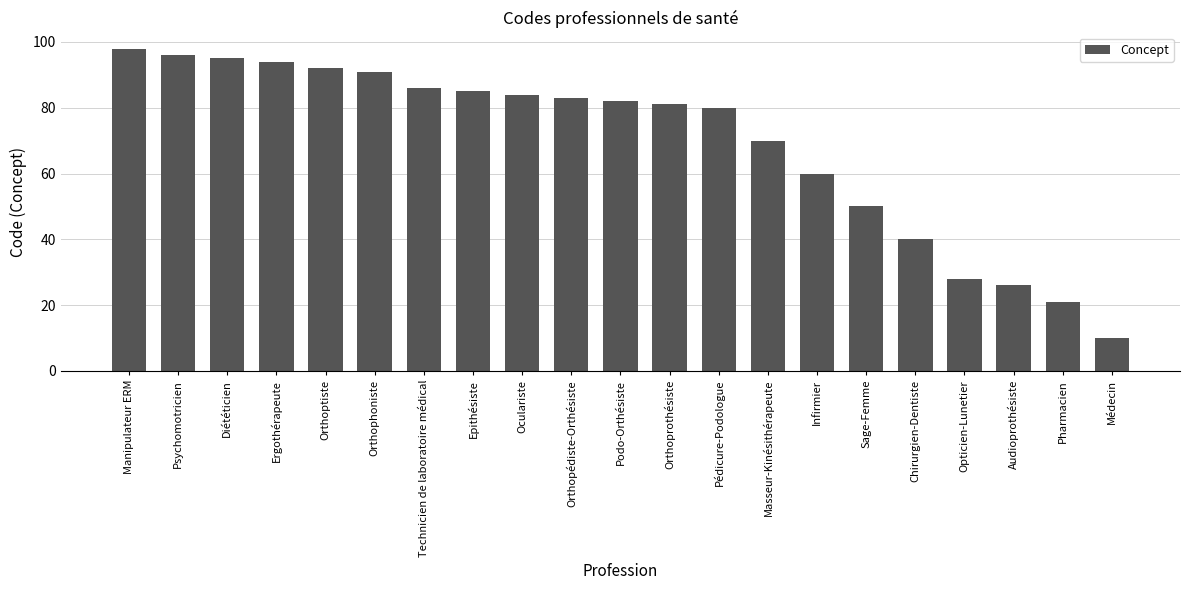

Rank the categories by value from highest to lowest.

Manipulateur ERM, Psychomotricien, Diététicien, Ergothérapeute, Orthoptiste, Orthophoniste, Technicien de laboratoire médical, Epithésiste, Oculariste, Orthopédiste-Orthésiste, Podo-Orthésiste, Orthoprothésiste, Pédicure-Podologue, Masseur-Kinésithérapeute, Infirmier, Sage-Femme, Chirurgien-Dentiste, Opticien-Lunetier, Audioprothésiste, Pharmacien, Médecin